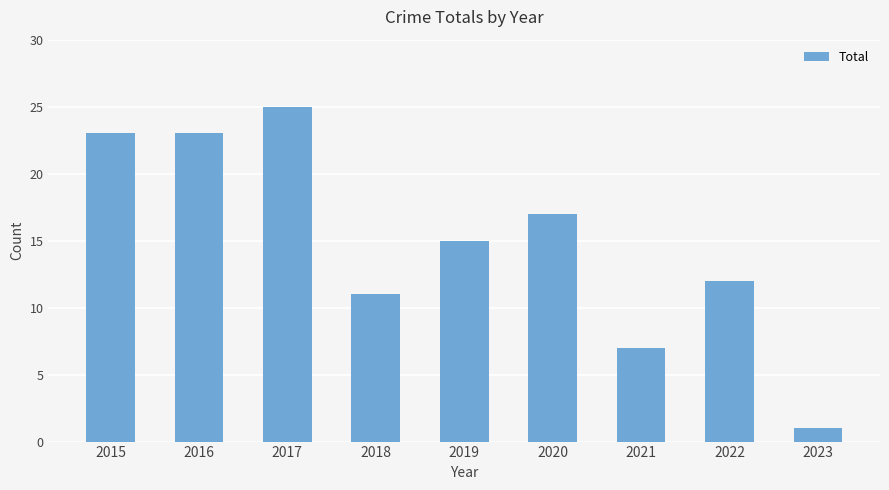

How many data points are less than 15?

4